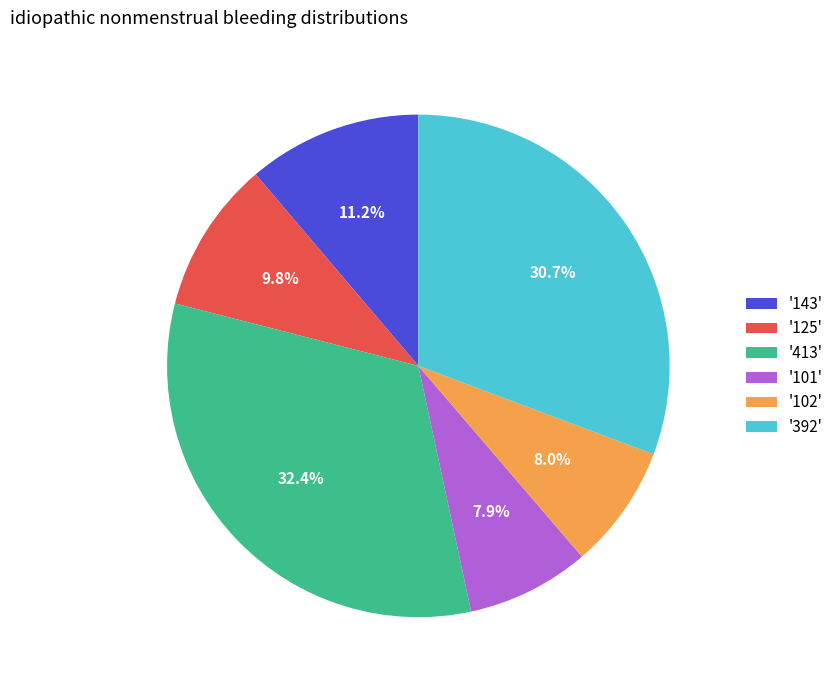

To the nearest percent, what is the difference between the largest and smallest slice percentages?

24%